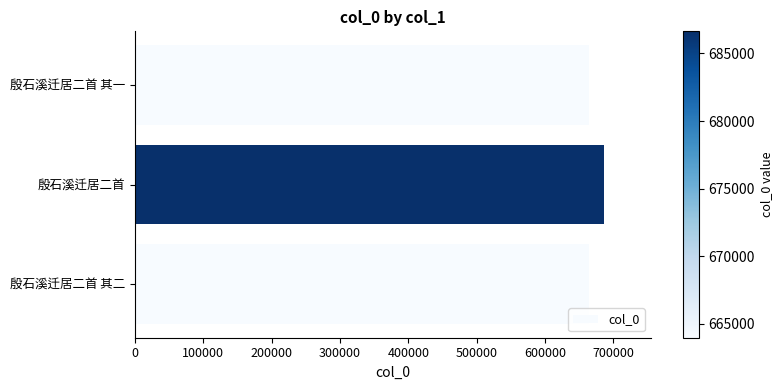

Approximately how many times larger is the value at 殷石溪迁居二首 其一 compared to 殷石溪迁居二首 其二?

1.0